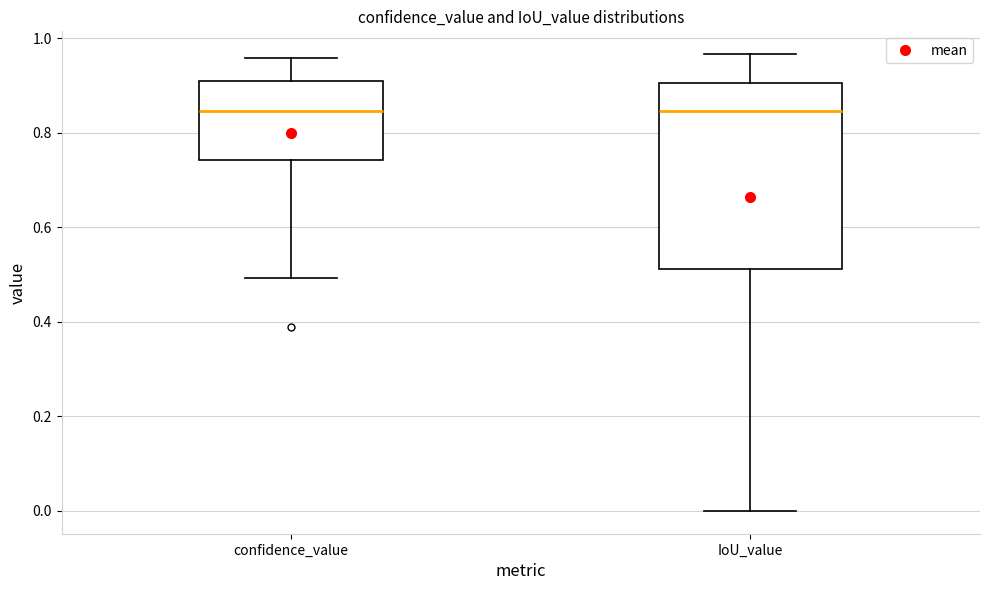

Reading left to right, transcribe this box plot: for each box, give where its median line is, the range the box spans, and where its two whiskers end, as read against the y-axis. The values are not printed on the chart, so give them approximately, as read against the axis.

confidence_value: median 0.84, box 0.74 to 0.90, whiskers 0.50 to 0.96
IoU_value: median 0.84, box 0.52 to 0.90, whiskers 0.00 to 0.96